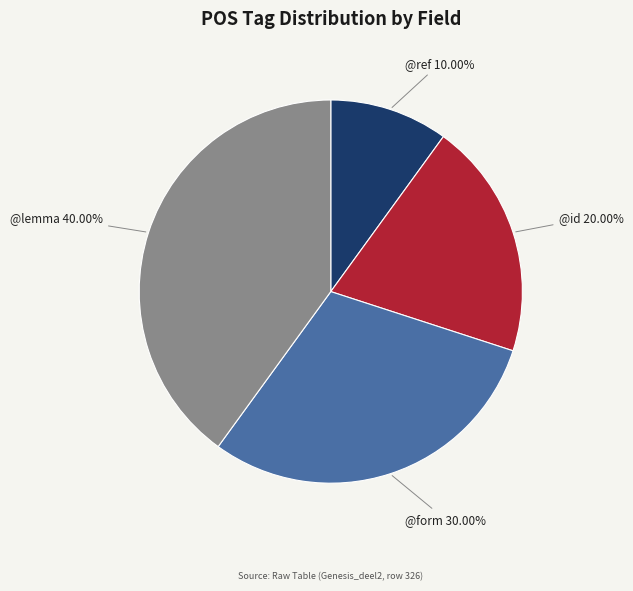

Is there any slice that represents more than half of the pie?

No